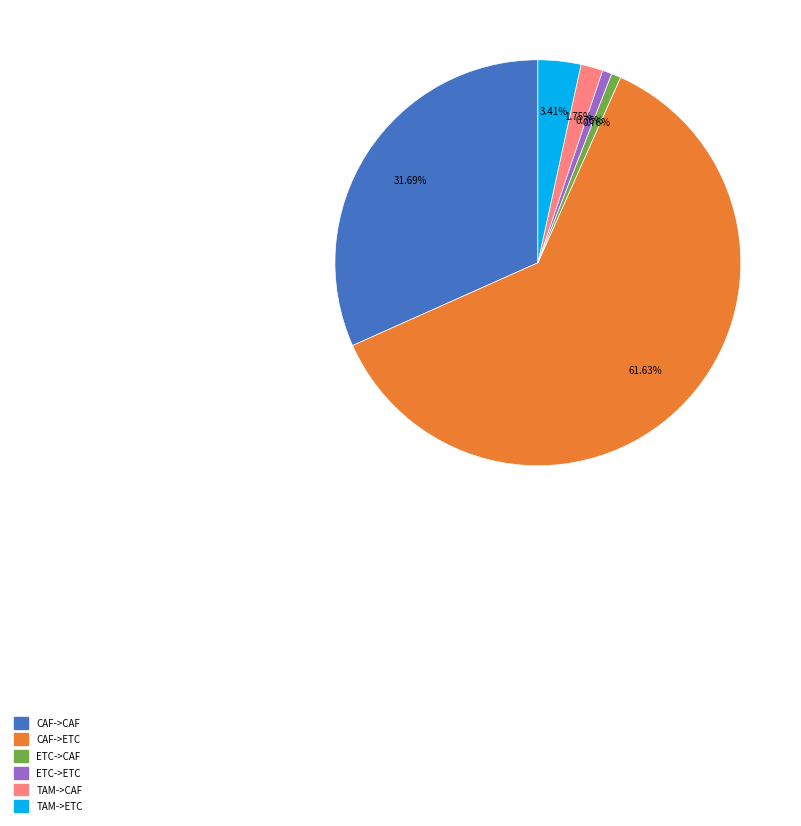

Is there any slice that represents more than half of the pie?

Yes